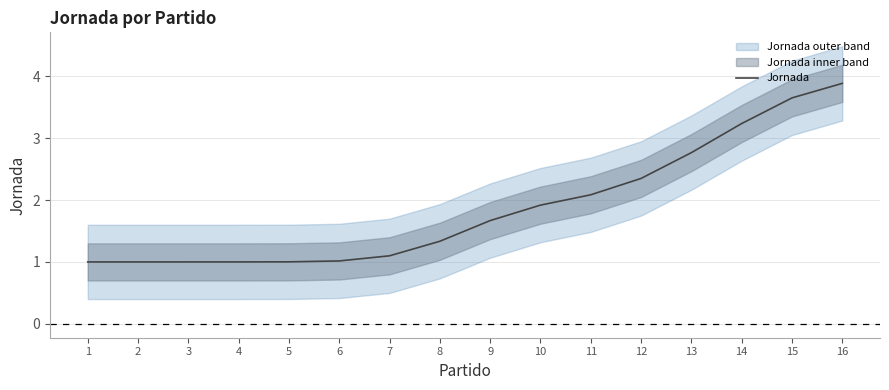

True or false: the data shows 0.5 at 6.

False